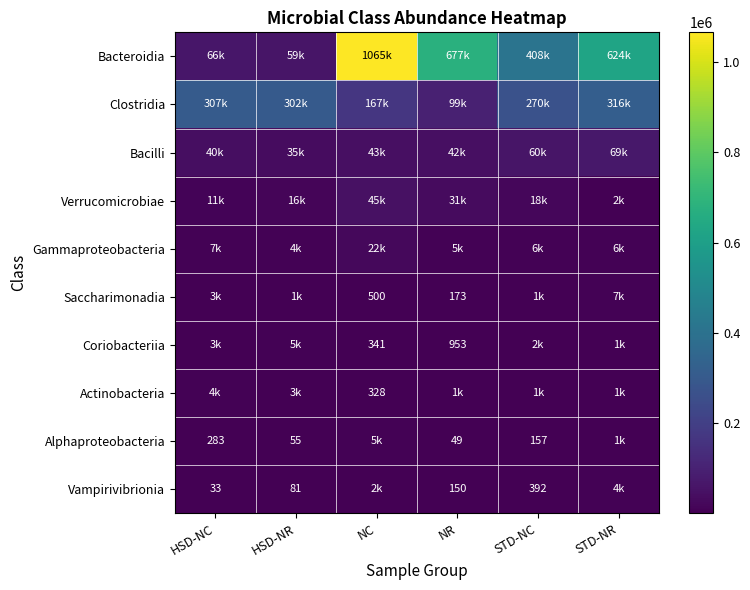

Is it true that Alphaproteobacteria equals 283 at HSD-NC?

True